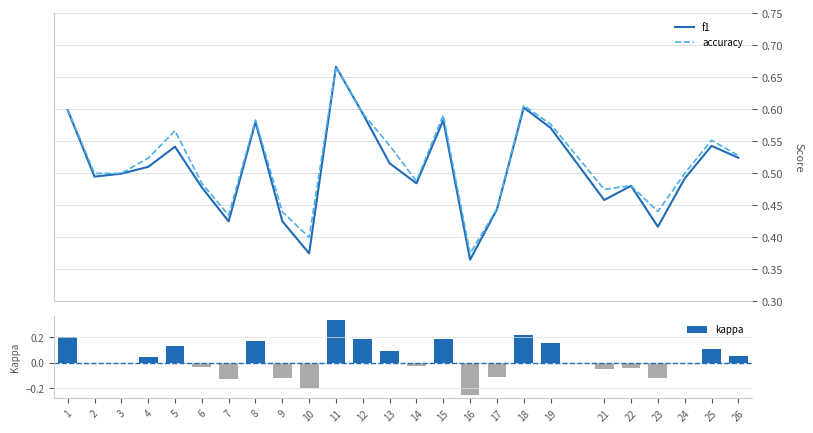

What is the highest value of the kappa series?

0.3